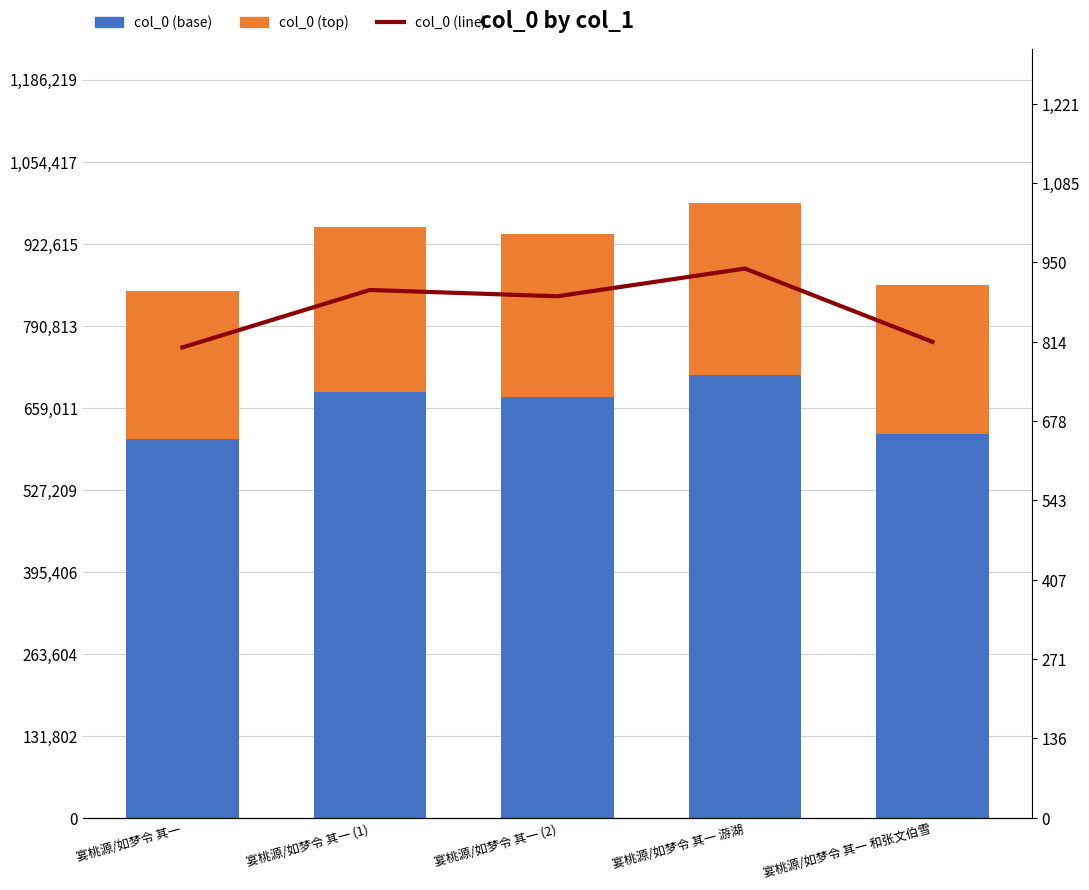

The value of col_0 (base) at 宴桃源/如梦令 其一 is 609483.6. True or false?

True